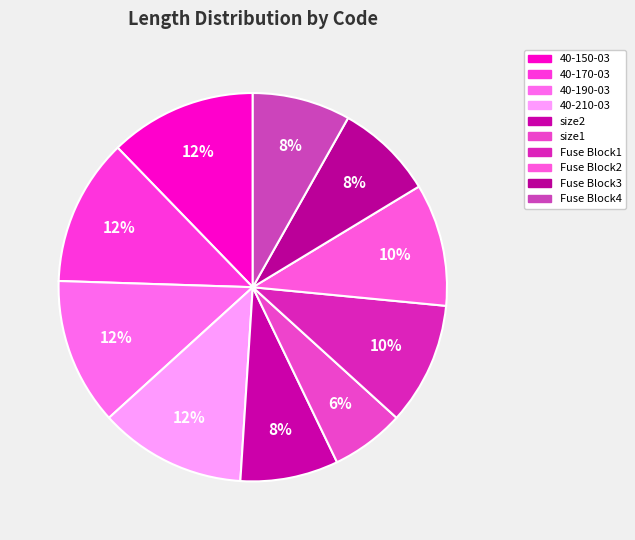

Which slice is the largest?

40-150-03